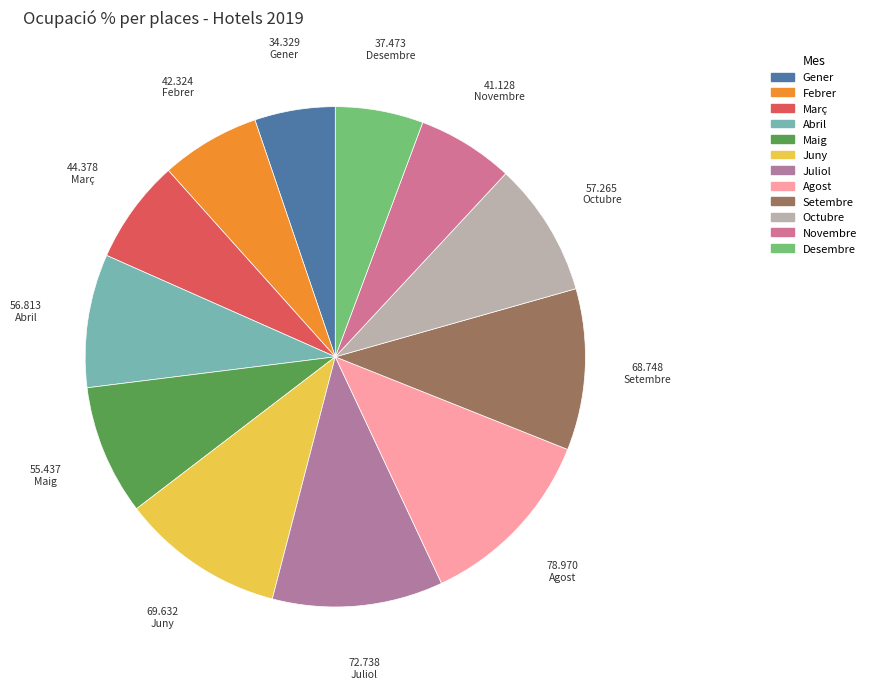

Which category has the smallest portion of the pie?

Gener